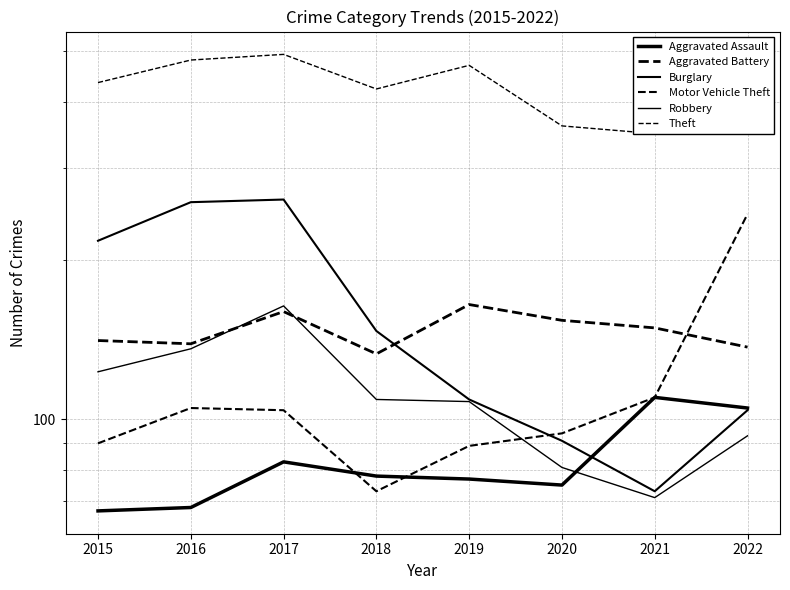

Reading left to right, extract all data points from this chart.

Aggravated Assault: 67	68	83	78	77	75	110	105
Aggravated Battery: 141	139	160	133	165	154	149	137
Burglary: 218	258	261	147	109	91	73	104
Motor Vehicle Theft: 90	105	104	73	89	94	110	245
Robbery: 123	136	164	109	108	81	71	93
Theft: 435	480	492	423	469	360	348	406